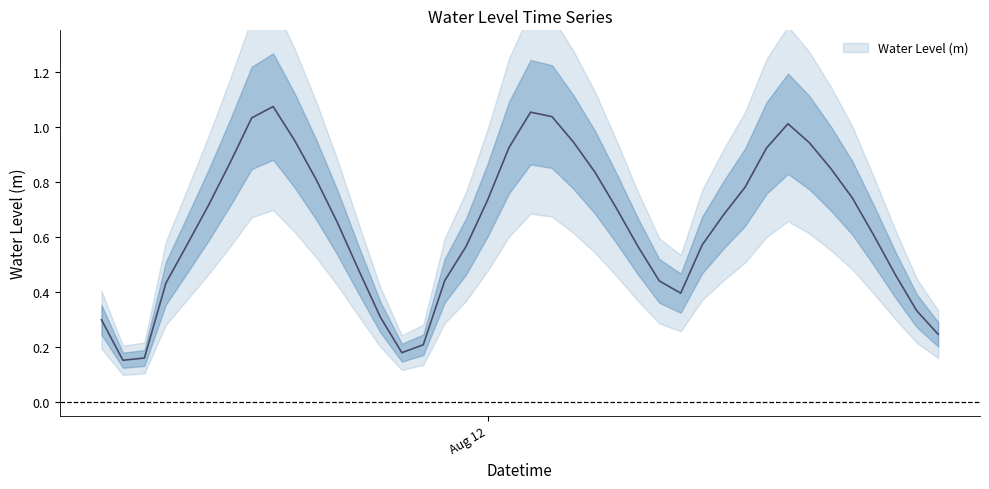

What is the minimum value shown in the chart?

0.2